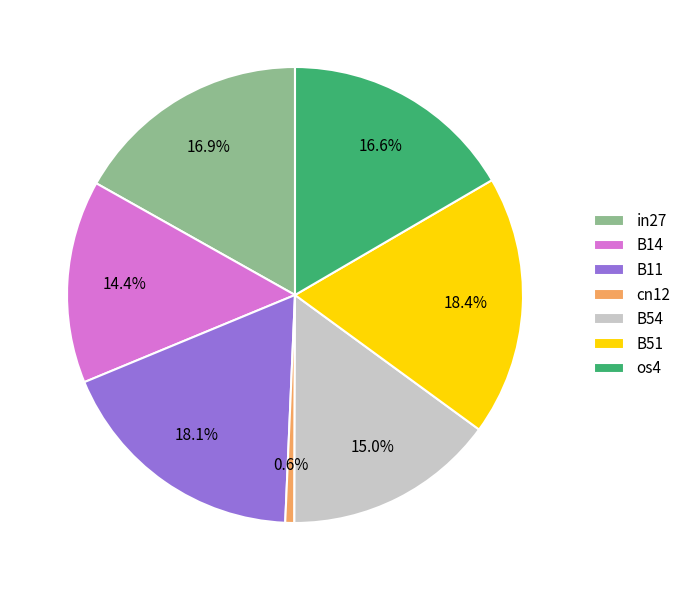

Combined, do B54 and B11 account for over 50%?

No